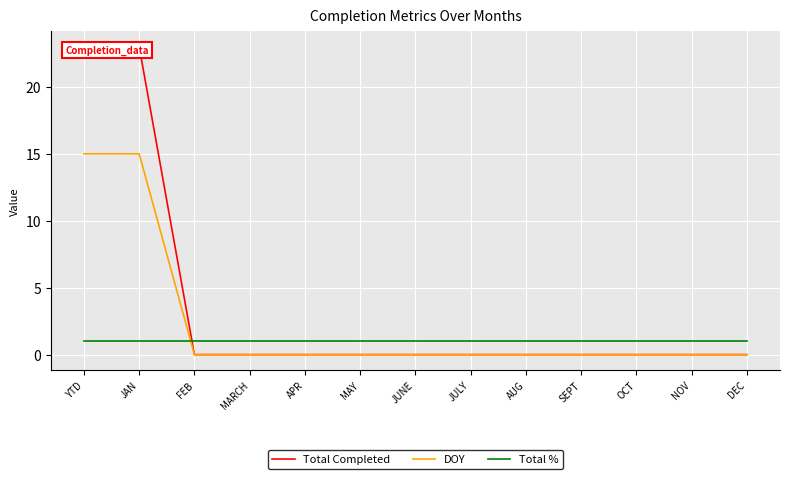

What is the label of the 8th point from the right?

MAY